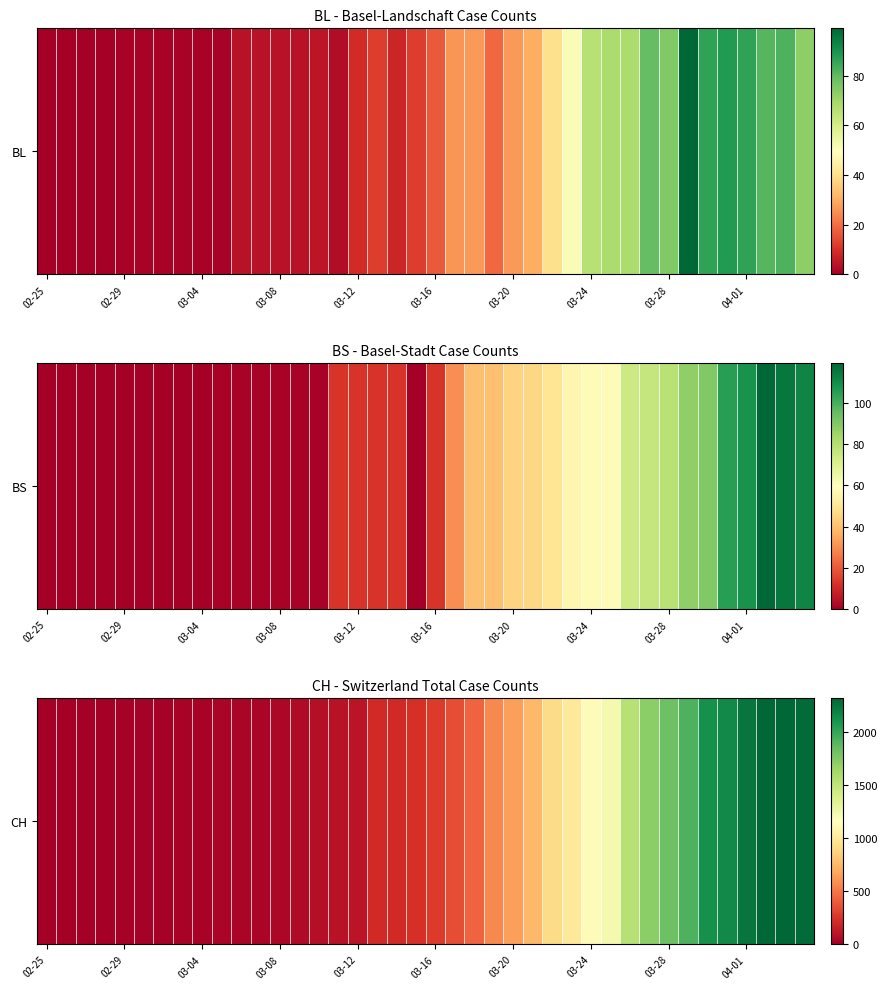

Reading right to left, extract all data points from this chart.

2300	2316	2324	2252	2160	2123	1929	1826	1716	1547	1232	1142	1007	912	746	649	565	429	346	274	231	201	203	108	92	73	59	43	34	33	29	27	19	15	12	11	9	1	1	0